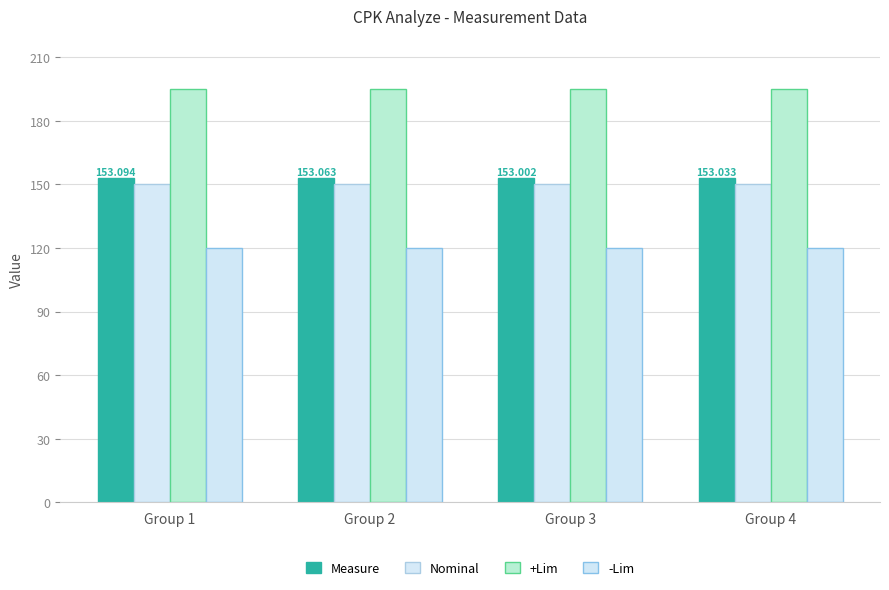

What is the spread (max minus min) of values at Group 1?

75.0